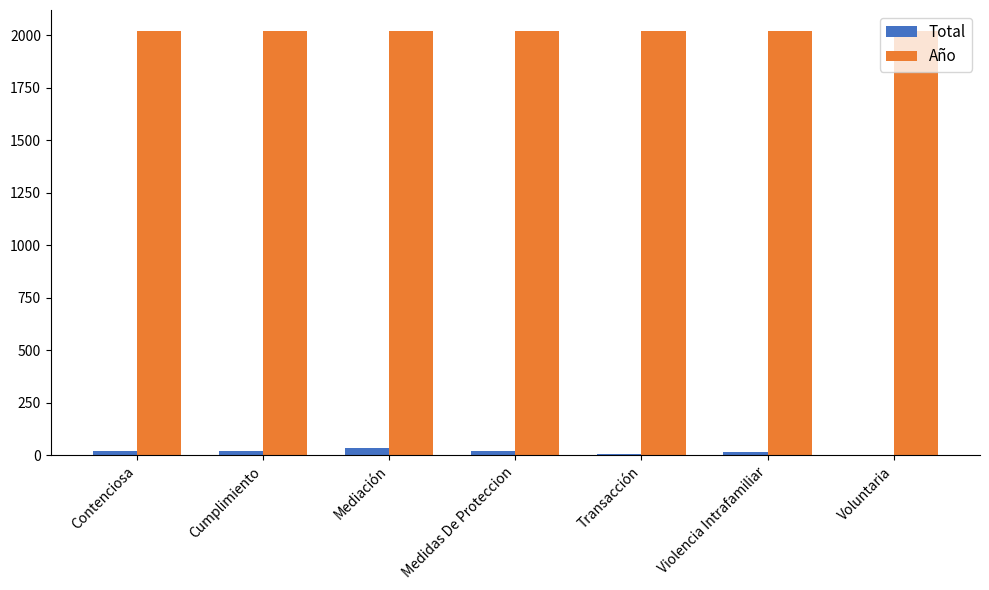

What is the greatest value displayed?

2020